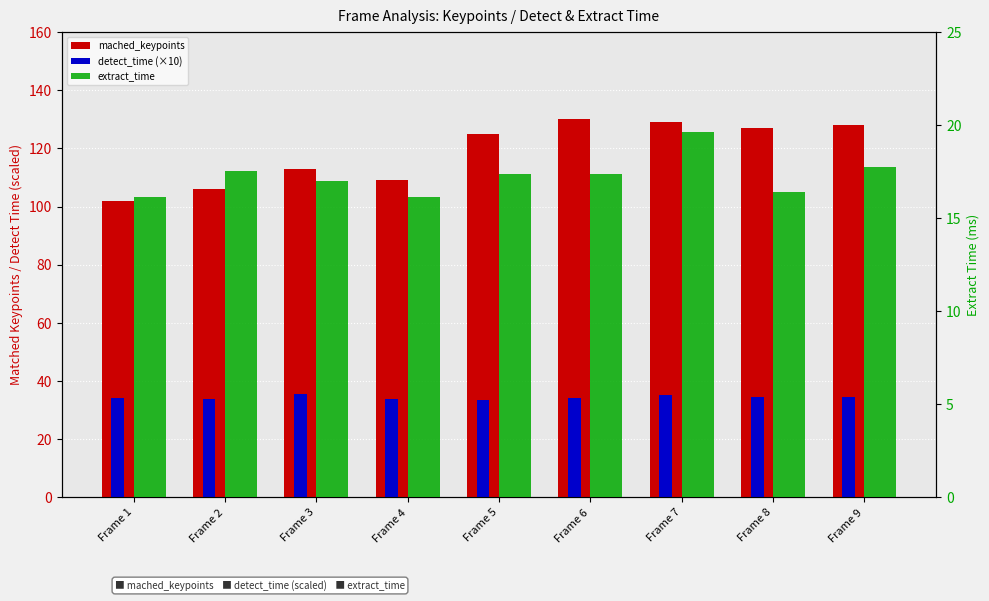

What is the difference between the maximum and minimum values in the mached_keypoints series?

28.0